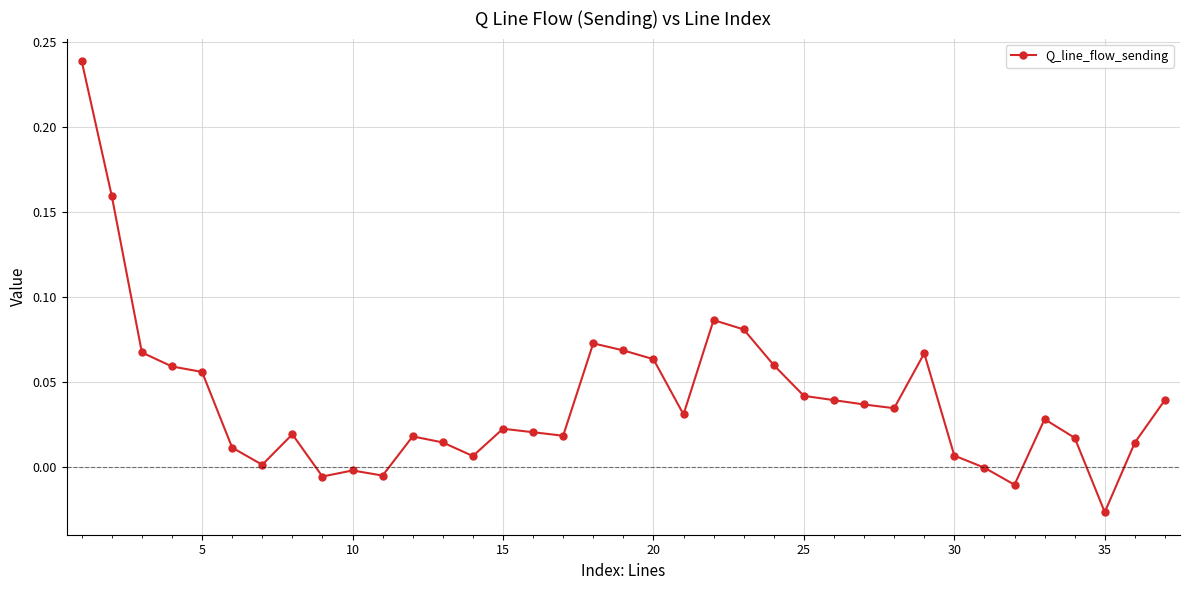

True or false: the data has more than 1 interior local peaks.

True